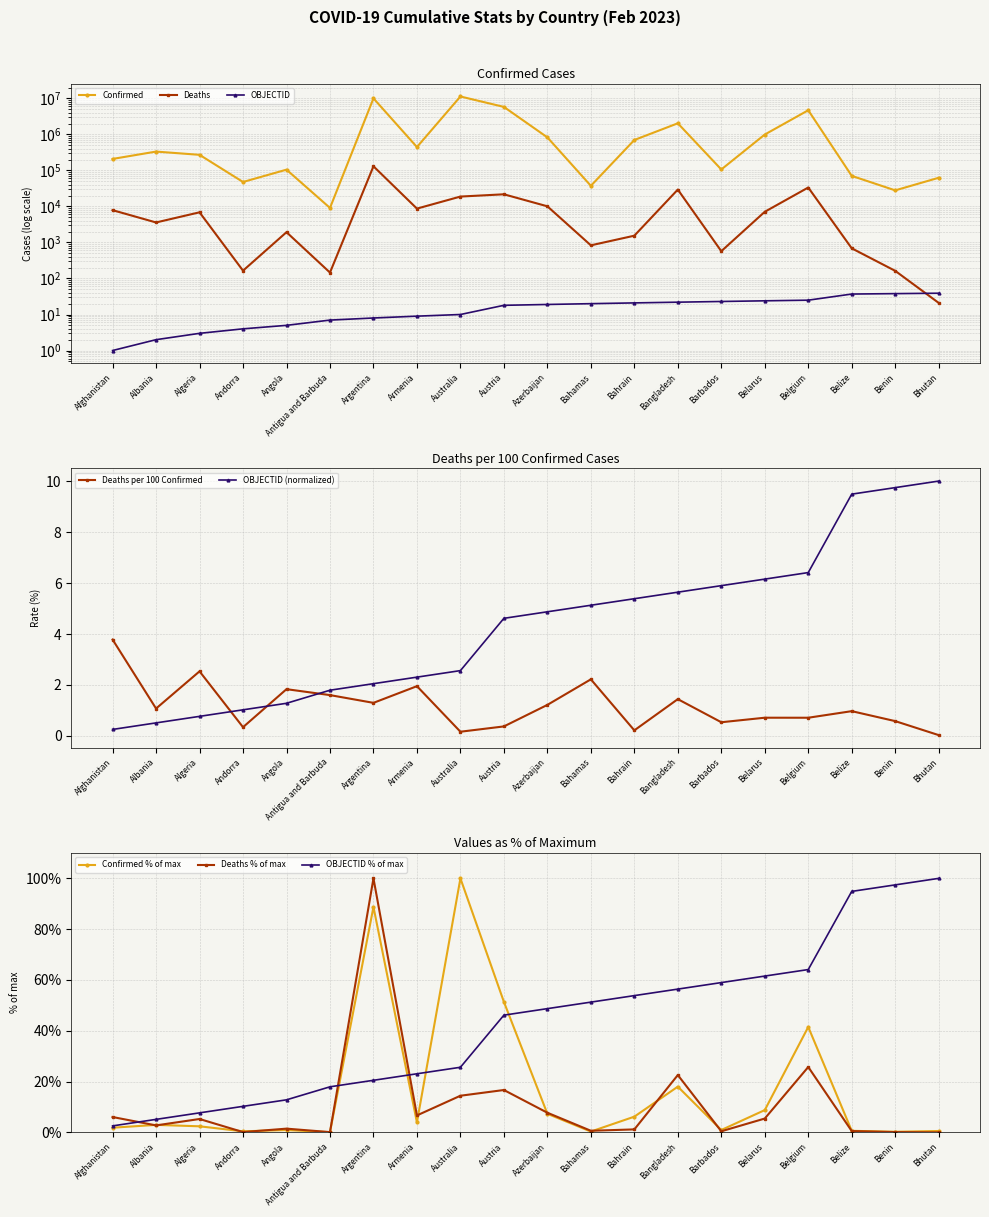

What is the label of the 13th point from the left?

Bahrain